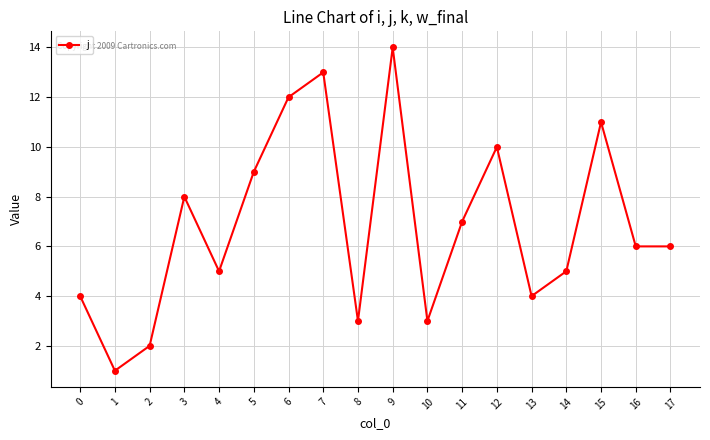

Reading left to right, transcribe all the data shown in this chart.

4	1	2	8	5	9	12	13	3	14	3	7	10	4	5	11	6	6